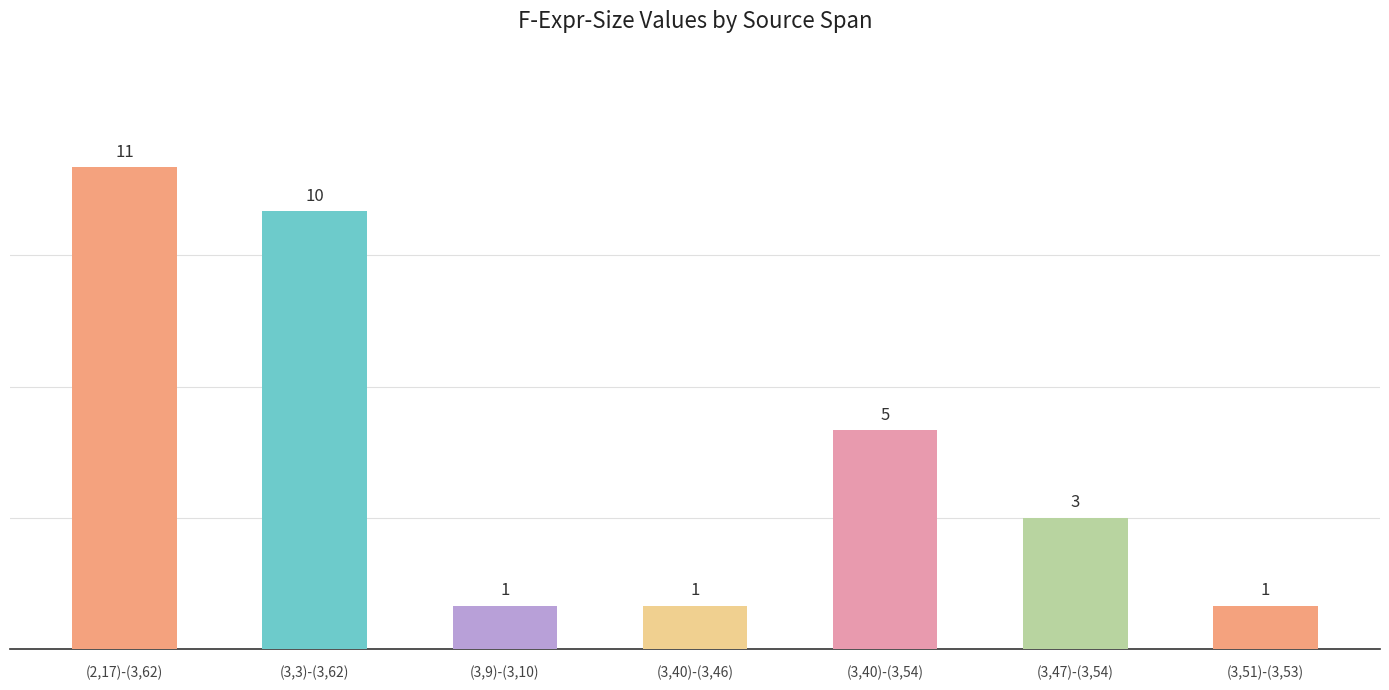

What is the label of the 6th bar from the right?

(3,3)-(3,62)